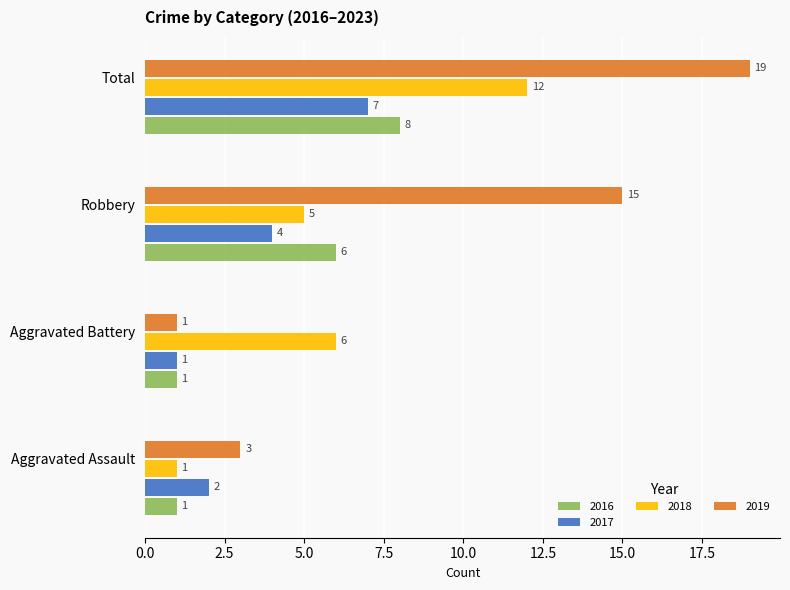

Which series has the largest total across all categories?

2019